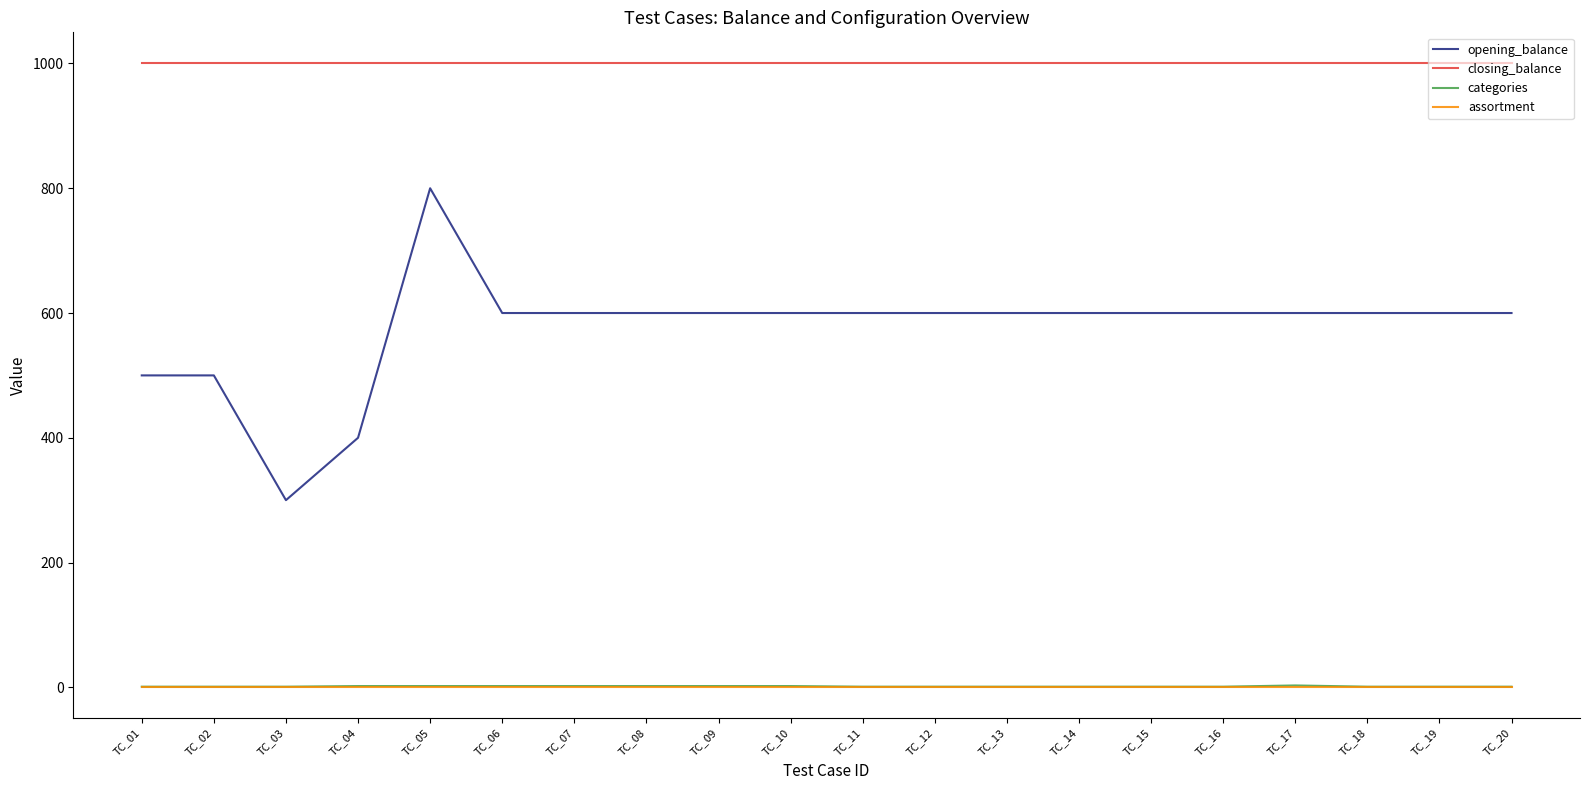

Is it true that opening_balance equals 784 at TC_19?

False